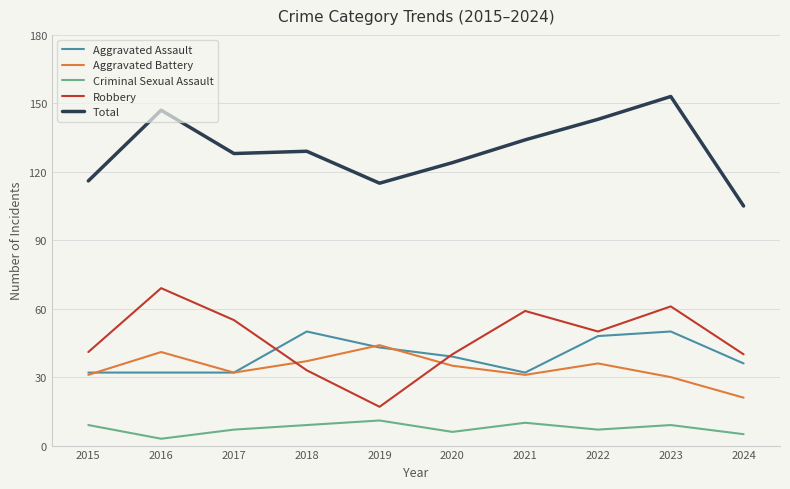

Between 2016 and 2017, which series saw the biggest shift?

Total